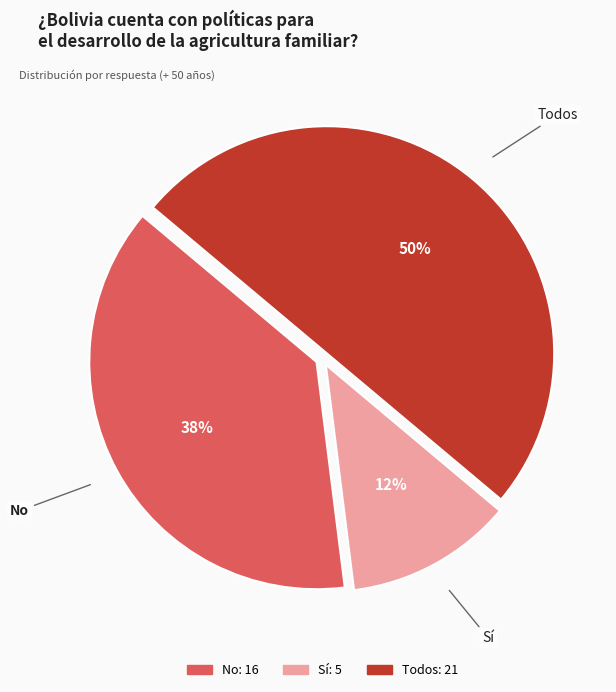

Rank the categories by value from highest to lowest.

Todos, No, Sí